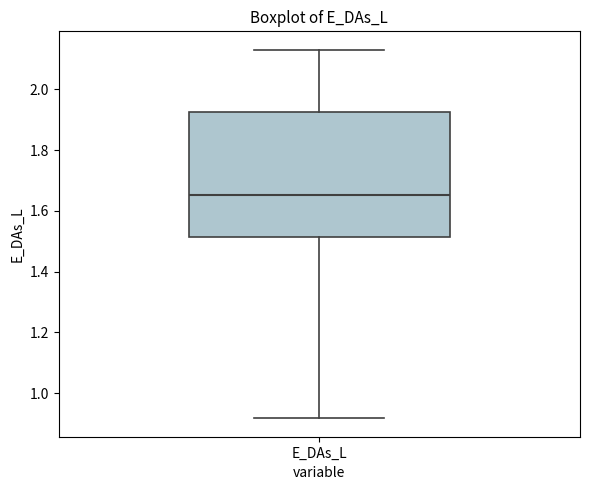

Transcribe this box plot: give where the median line is, the range the box spans, and where the two whiskers end, as read against the y-axis. The values are not printed on the chart, so give them approximately, as read against the axis.

median 1.66, box 1.52 to 1.92, whiskers 0.92 to 2.14